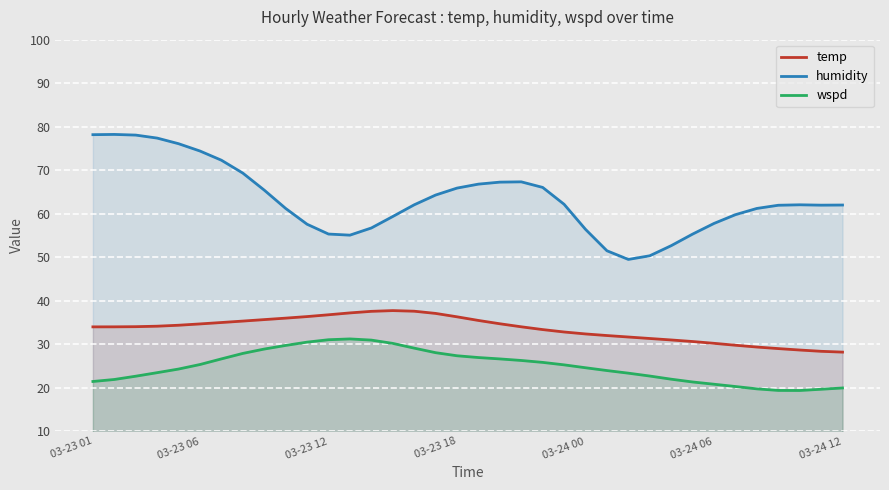

Reading left to right, what are all the values shown in this chart?

temp: 34.0	34.0	34.0	34.2	34.4	34.7	35.0	35.3	35.7	36.0	36.4	36.8	37.2	37.6	37.7	37.6	37.1	36.3	35.5	34.7	34.0	33.4	32.8	32.4	32.0	31.7	31.3	31.0	30.6	30.2	29.8	29.4	29.0	28.7	28.4	28.2
humidity: 78.2	78.2	78.1	77.4	76.1	74.4	72.3	69.3	65.4	61.2	57.6	55.3	55.1	56.7	59.4	62.0	64.3	65.9	66.8	67.3	67.3	66.0	62.2	56.4	51.5	49.5	50.3	52.7	55.3	57.8	59.8	61.2	61.9	62.1	62.0	62.0
wspd: 21.5	21.9	22.7	23.5	24.3	25.3	26.6	27.9	28.9	29.7	30.5	31.0	31.2	31.0	30.2	29.1	28.1	27.4	27.0	26.6	26.3	25.8	25.3	24.6	24.0	23.4	22.7	22.0	21.3	20.8	20.3	19.8	19.4	19.4	19.7	20.0